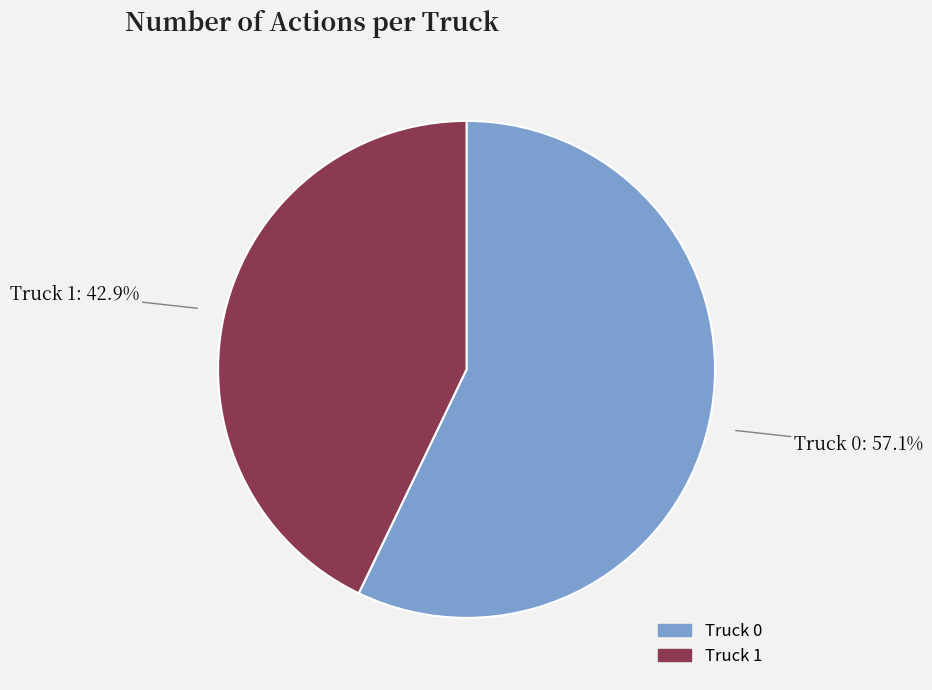

Which slice is the smallest?

Truck 1